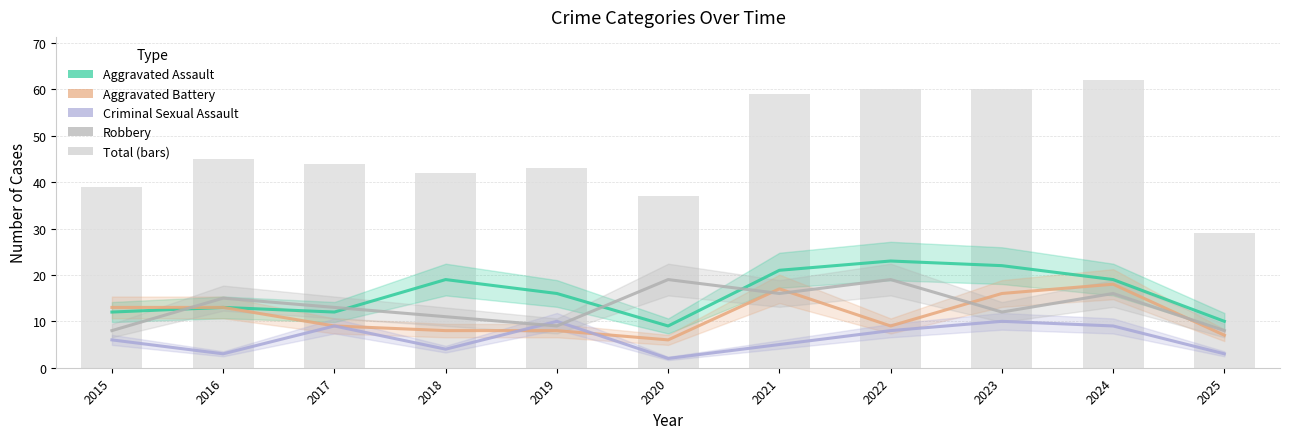

Is it true that Aggravated Battery equals 16 at 2017?

False